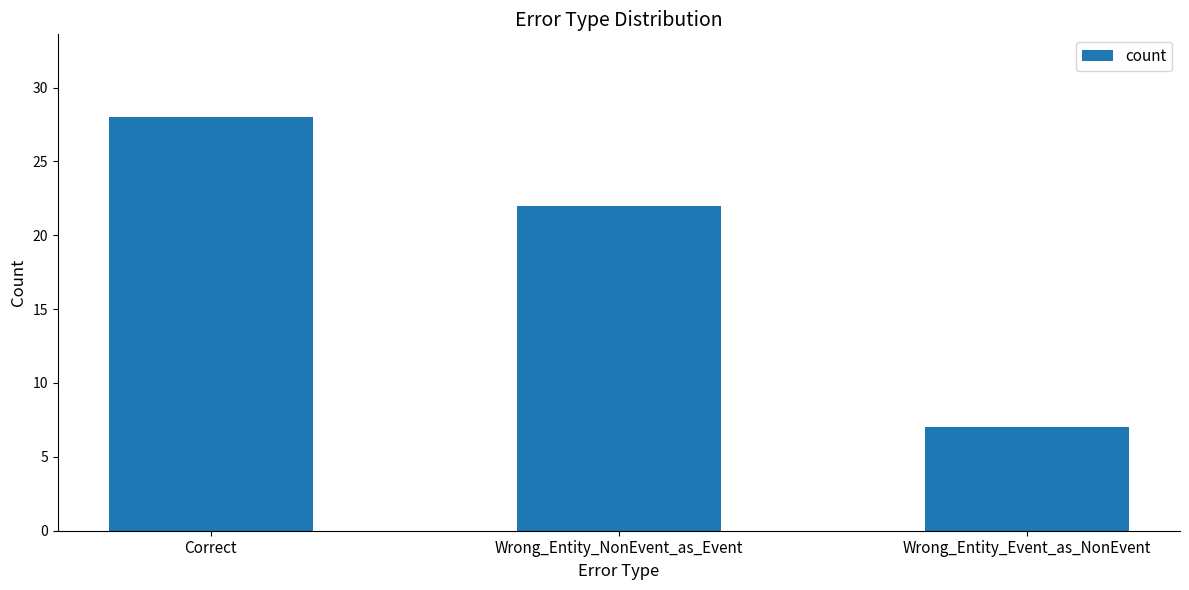

Reading right to left, what are all the values shown in this chart?

7	22	28